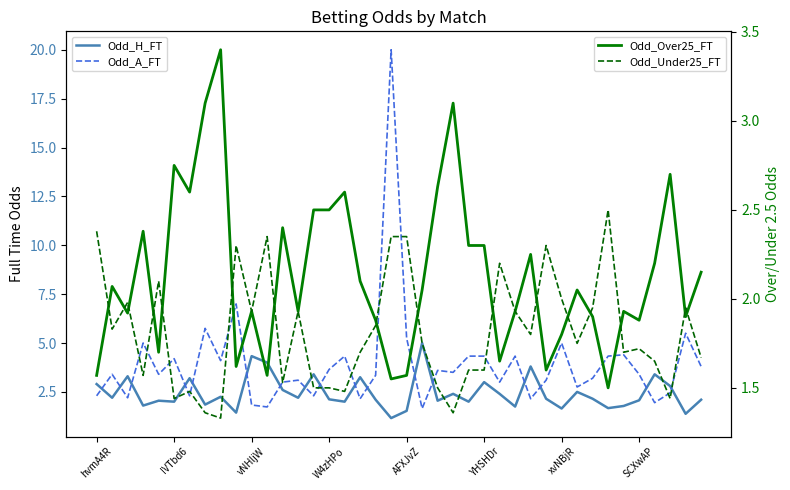

What is the value of the Odd_Over25_FT point at the 40th from the left?

2.1